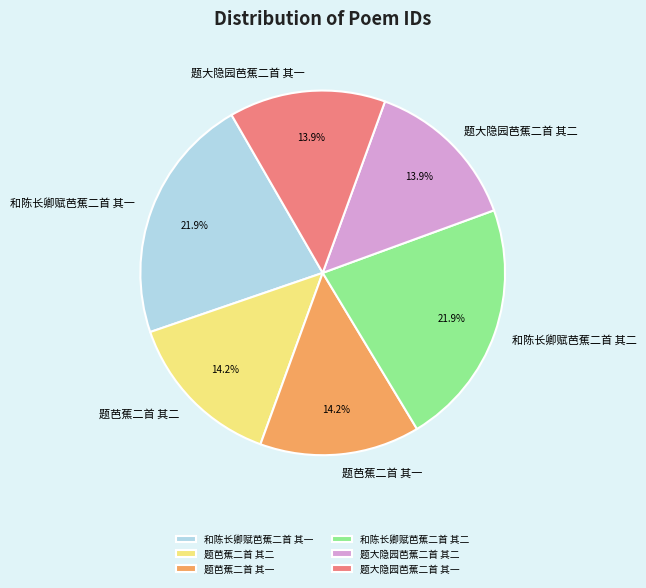

Does any single category account for the majority?

No